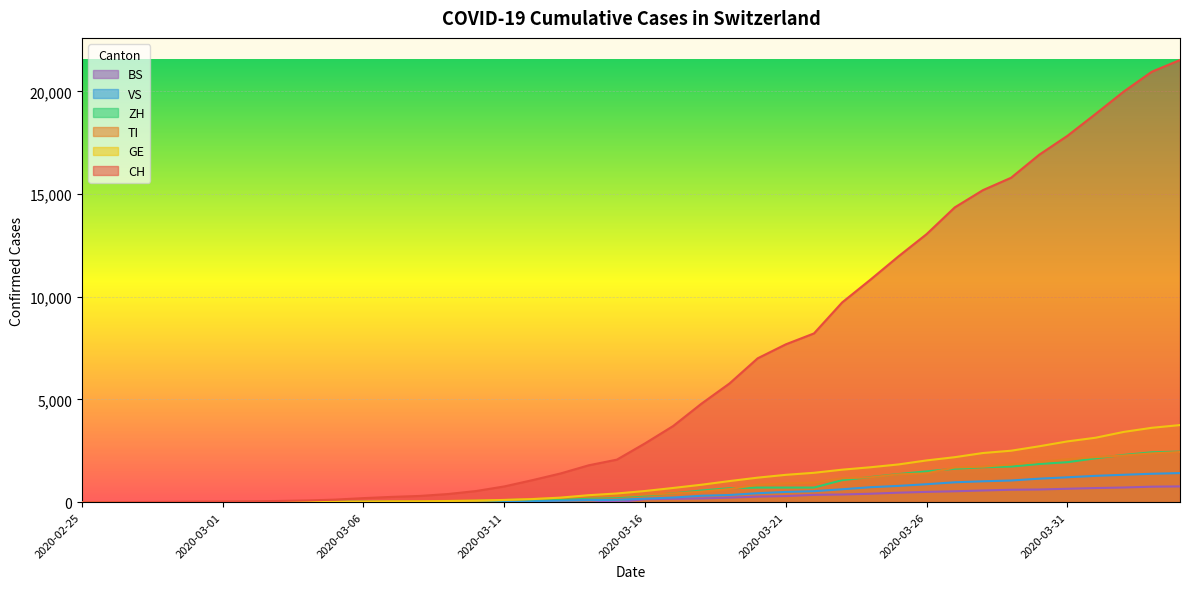

How many lines are shown in the chart?

6